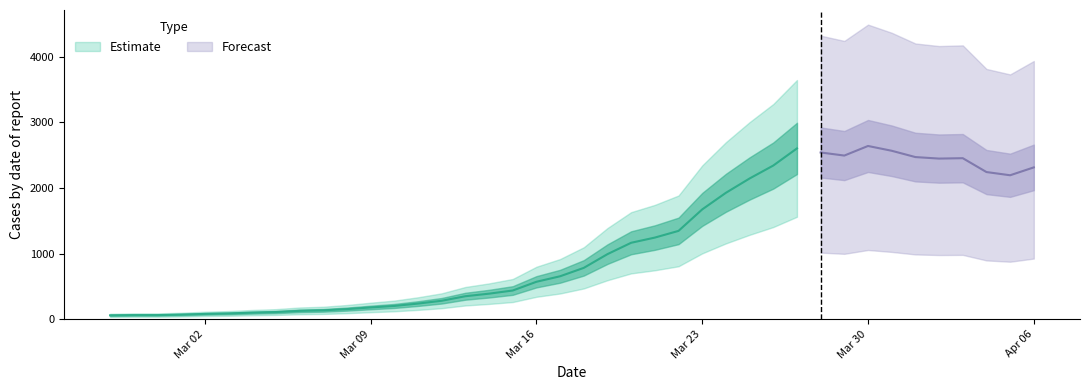

What is the maximum value shown in the chart?

2640